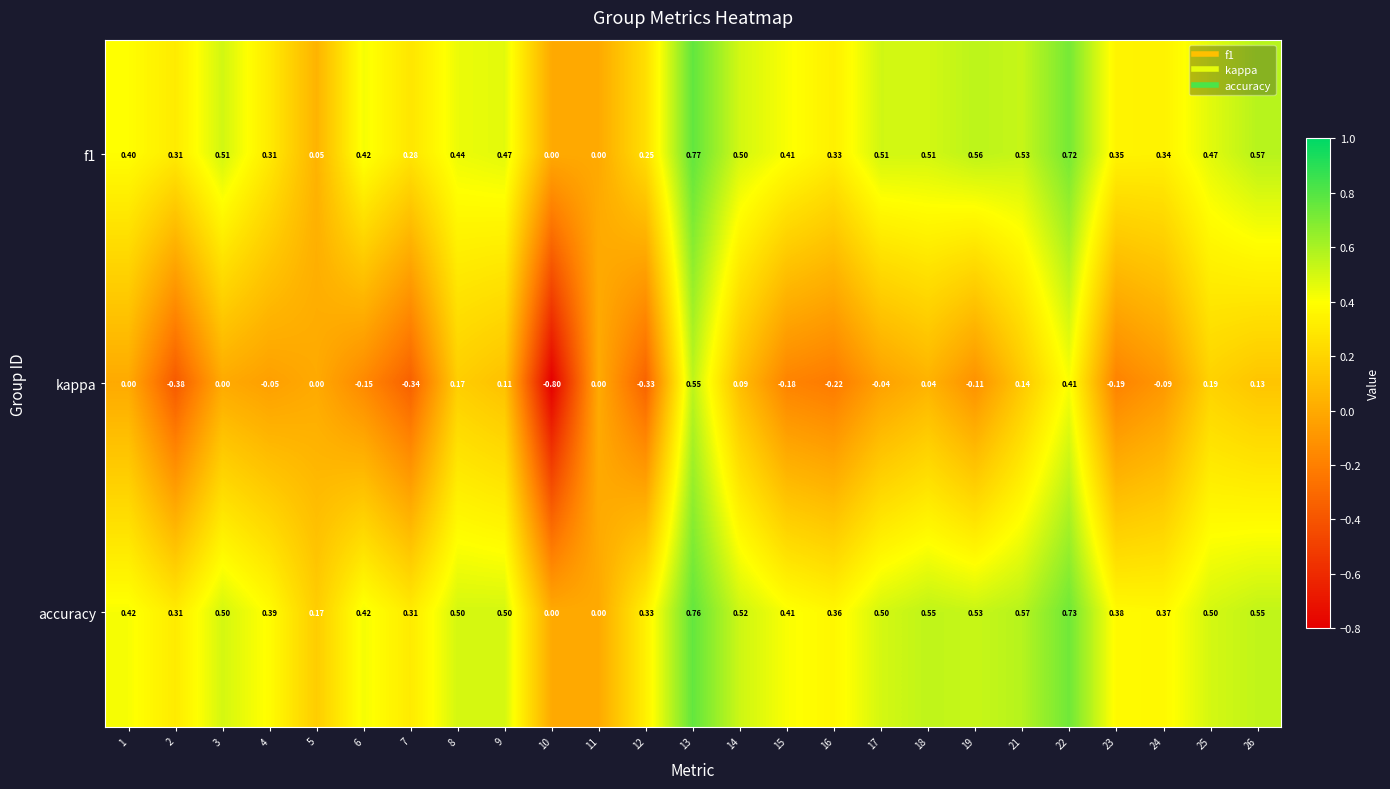

Which series has the largest total across all categories?

accuracy